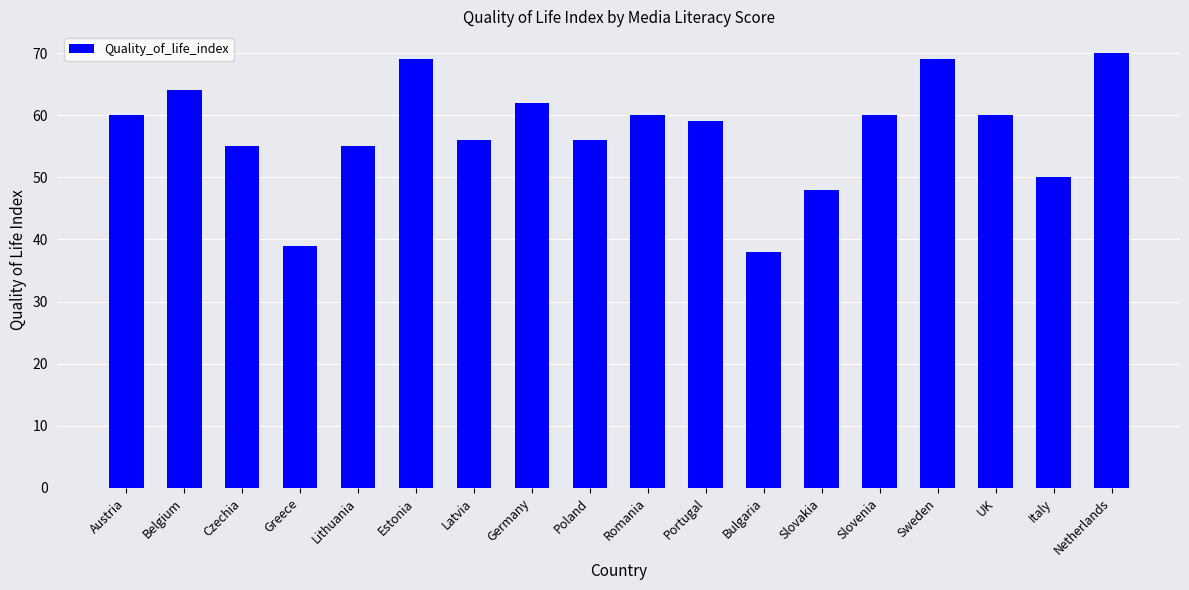

What value does the data have at Portugal, to the nearest 10?

60